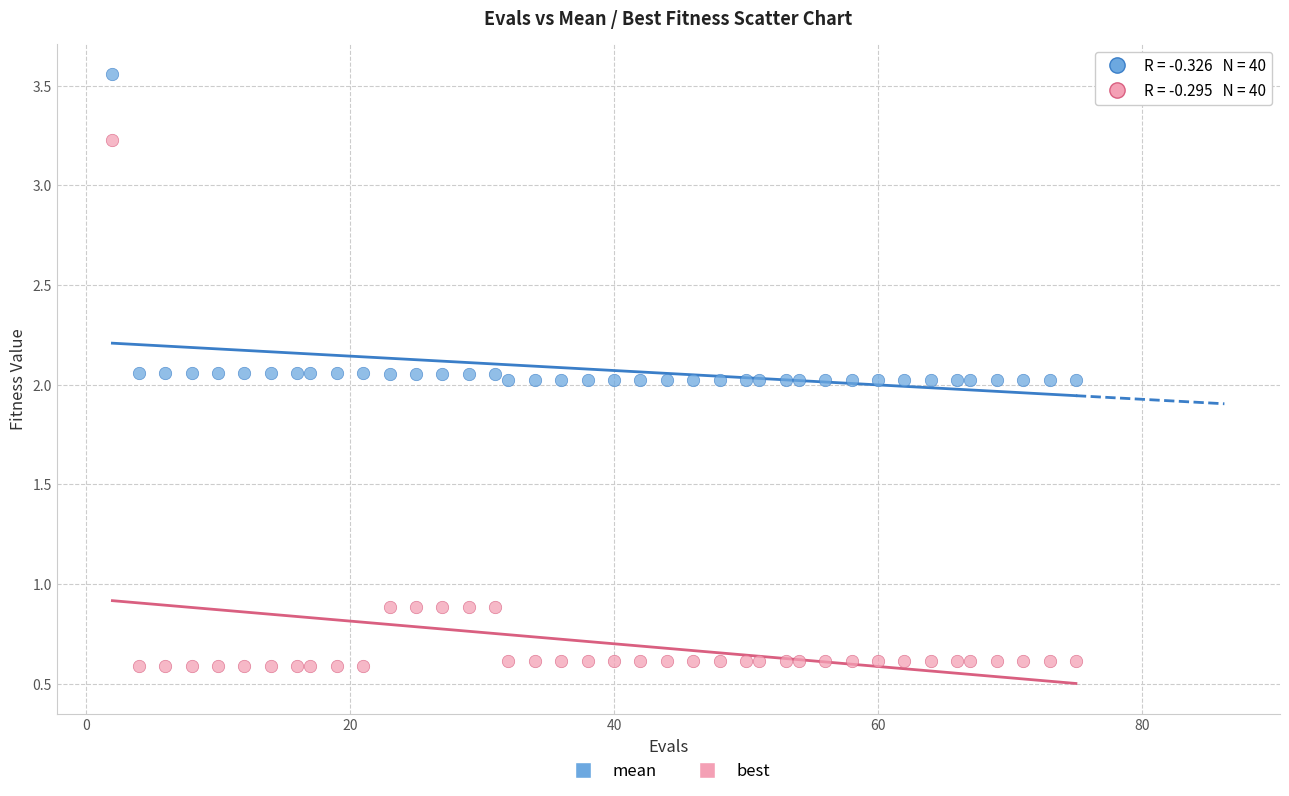

Across all data points, what is the range of Y values (max minus min)?

3.0